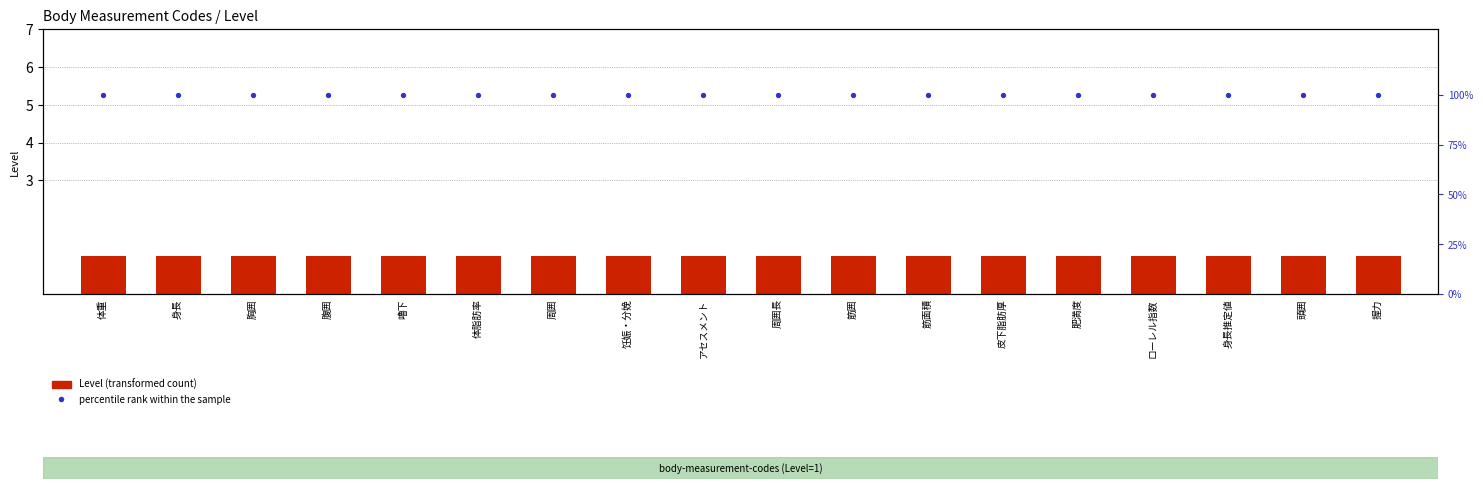

Is the value of Level at 嚕下 greater than the value of percentile rank within the sample at 饪娠・分娩?

No